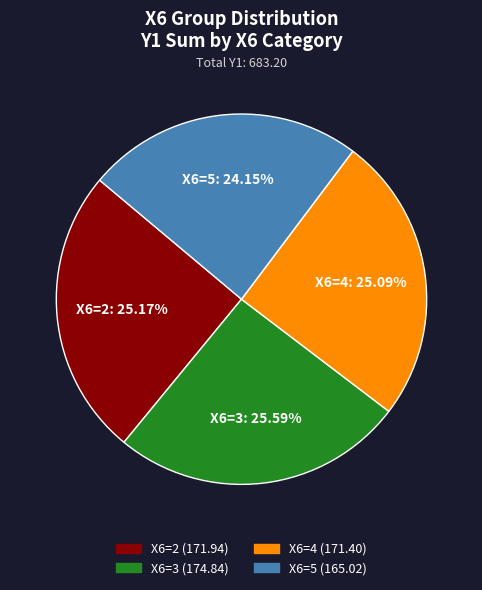

Is there any slice that represents more than half of the pie?

No